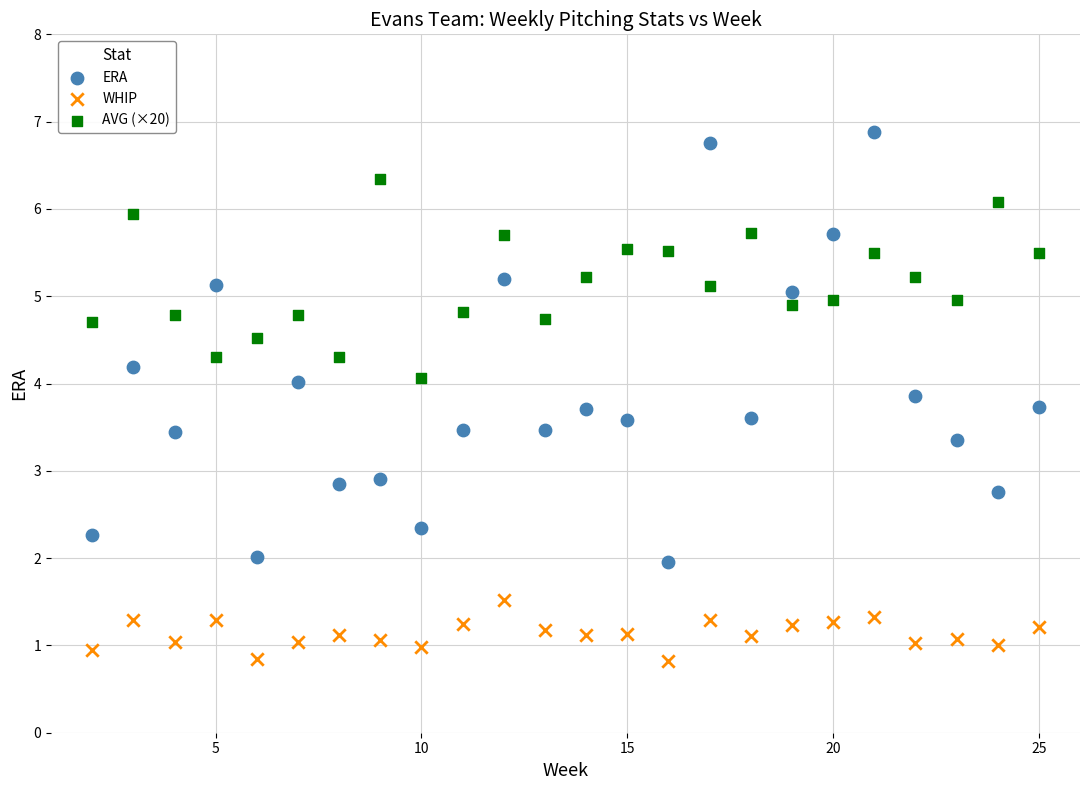

Which series contains the lowest Y value?

WHIP